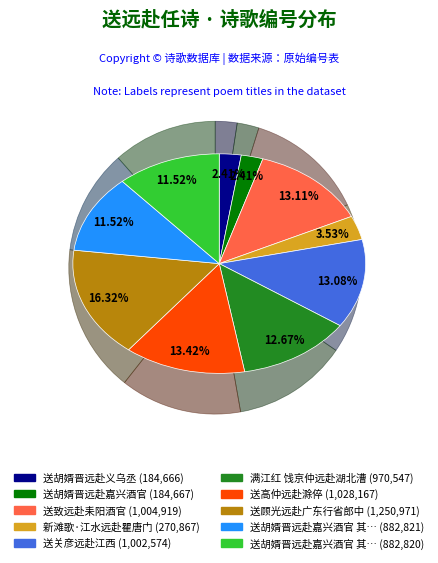

Is there any slice that represents more than half of the pie?

No